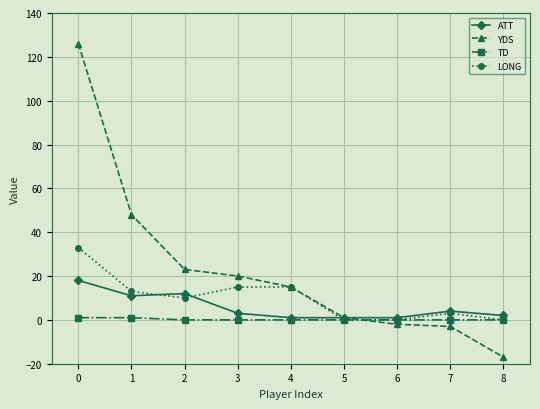

How many intersections are there between TD and YDS?

1